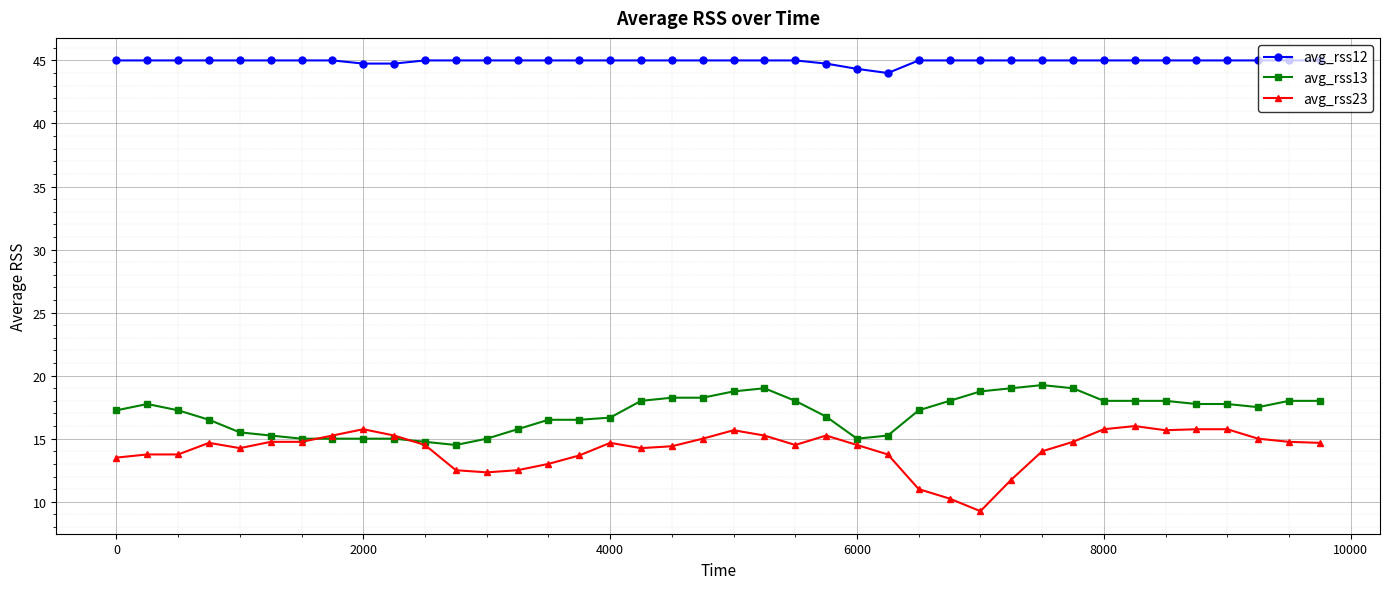

What is the value of the avg_rss12 point at the 2nd from the left?

45.0